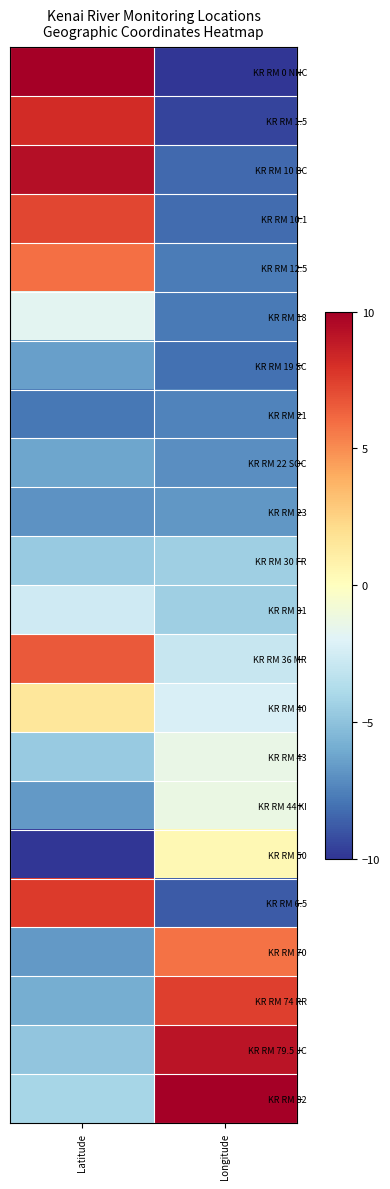

Rank the series by their maximum value, from lowest to highest.

KR RM 21, KR RM 23, KR RM 19 SC, KR RM 22 SOC, KR RM 30 FR, KR RM 31, KR RM 18, KR RM 43, KR RM 44 KI, KR RM 50, KR RM 40, KR RM 70, KR RM 12.5, KR RM 36 MR, KR RM 10.1, KR RM 74 RR, KR RM 6.5, KR RM 1.5, KR RM 79.5 JC, KR RM 10 BC, KR RM 0 NNC, KR RM 82